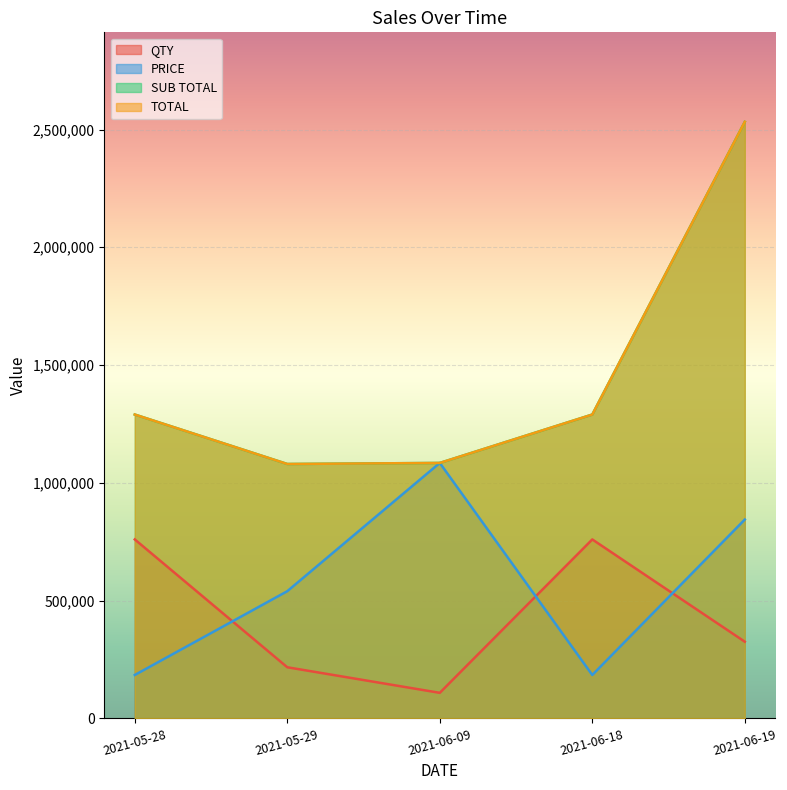

Reading left to right, transcribe all the data shown in this chart.

QTY: 759779.8	217079.9	108540.0	759779.8	325619.9
PRICE: 184286.3	540000.4	1084500.5	184286.3	844199.7
SUB TOTAL: 1290004.1	1080000.9	1084500.5	1290004.1	2532599.2
TOTAL: 1290004.1	1080000.9	1084500.5	1290004.1	2532599.2